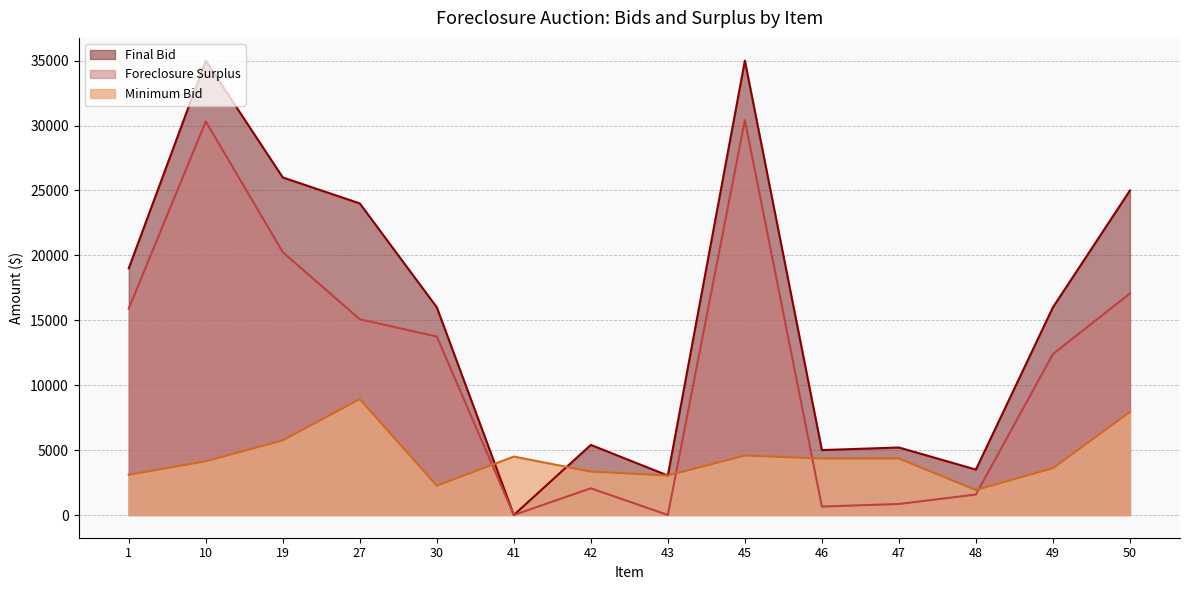

What are all the series names shown in the legend?

Final Bid, Foreclosure Surplus, Minimum Bid